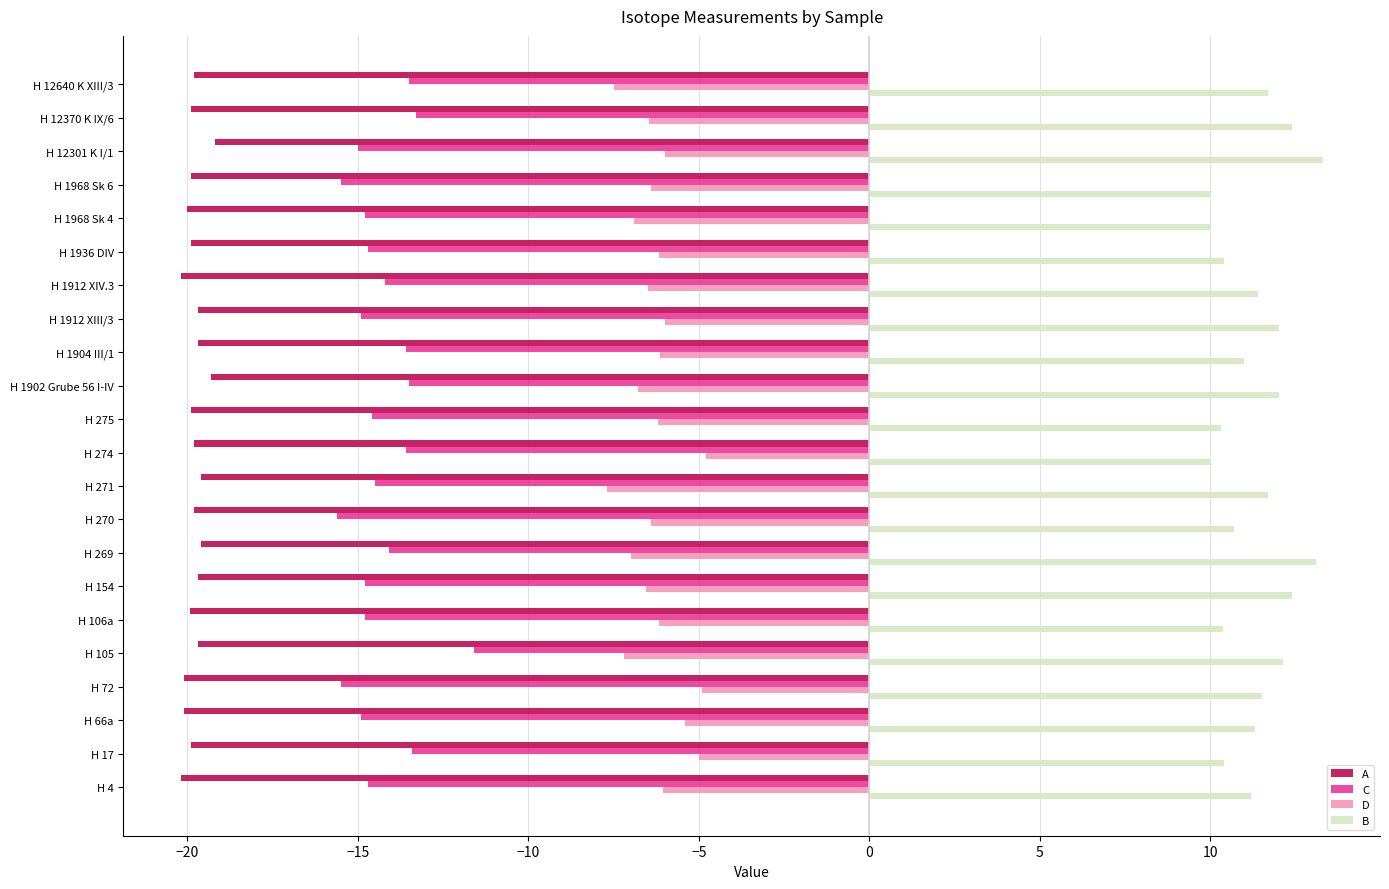

What is the greatest value displayed?

13.3